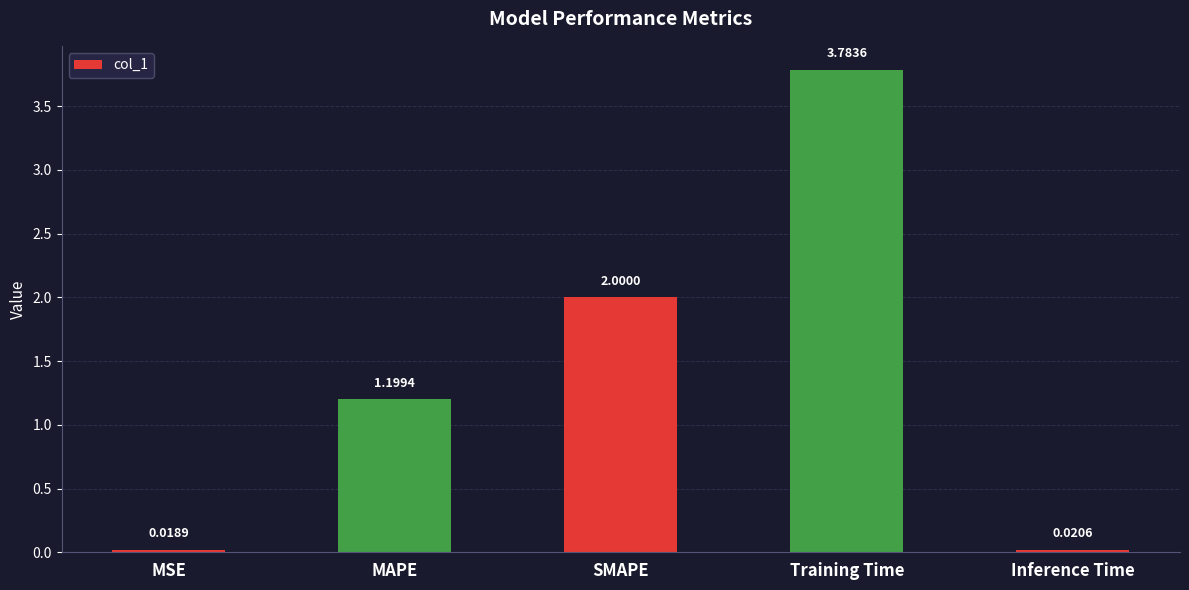

How many values are below 1?

2